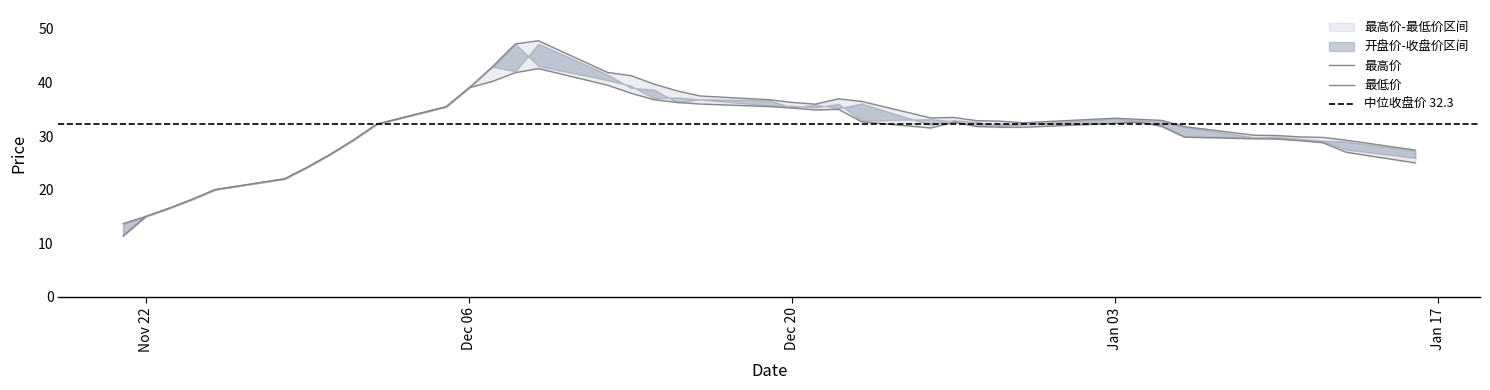

What position from the right is 2016-11-28?

35